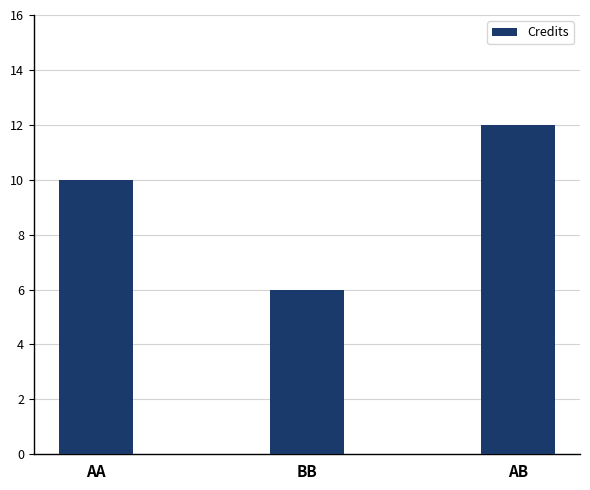

True or false: the data shows 11 at BB.

False